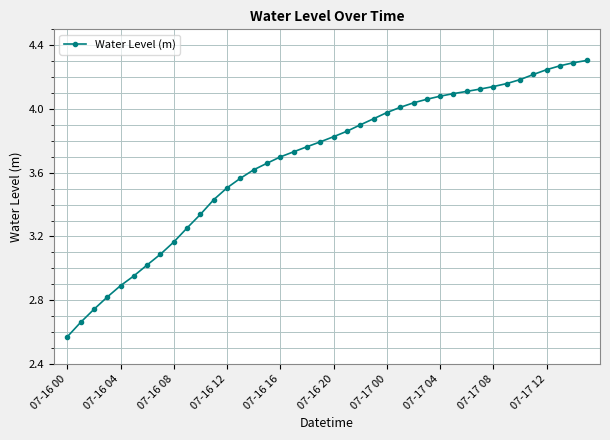

What is the sum of all values?

147.1